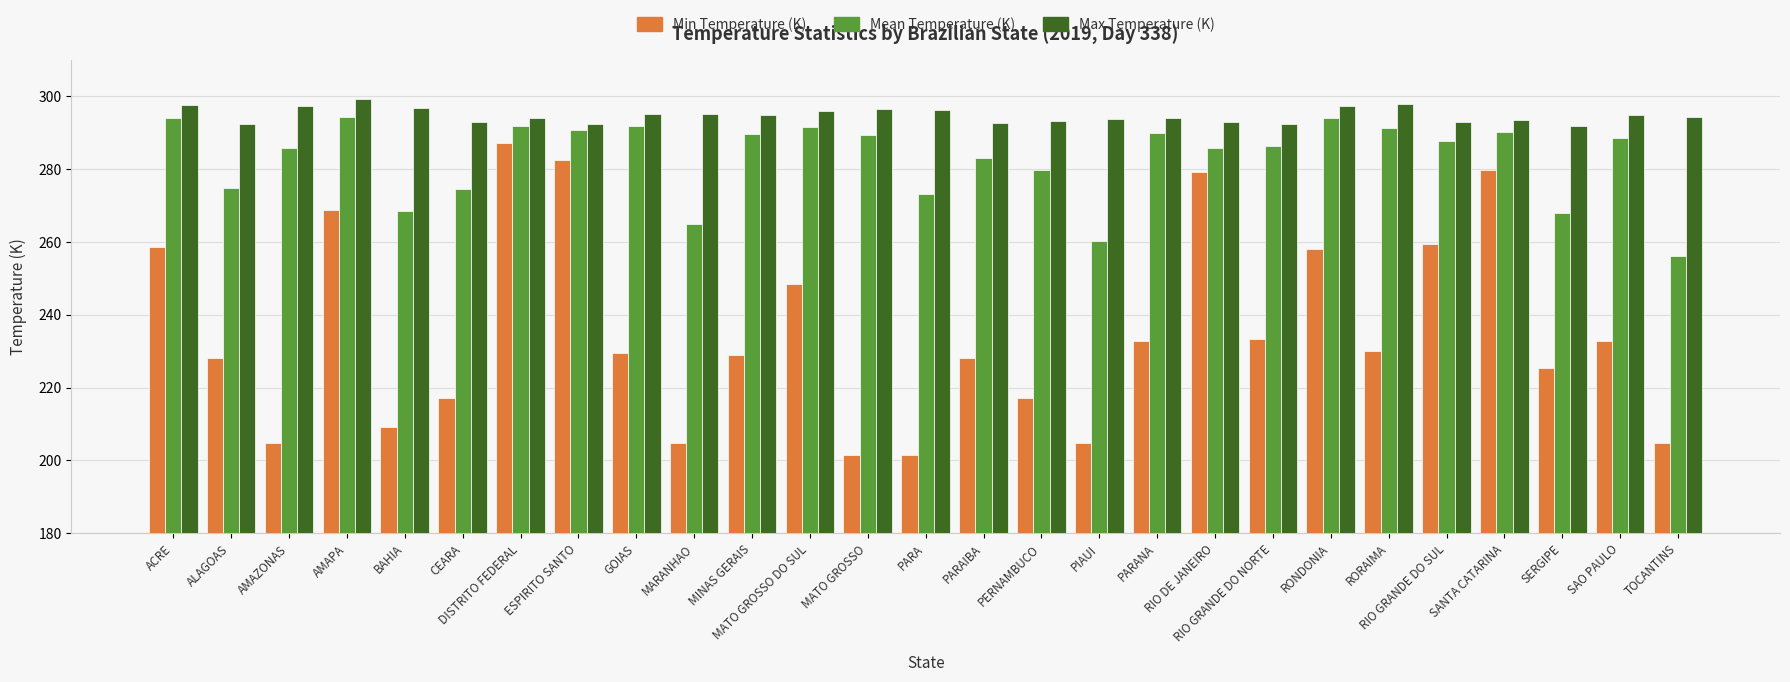

What is the total value across all series at SERGIPE?

785.0